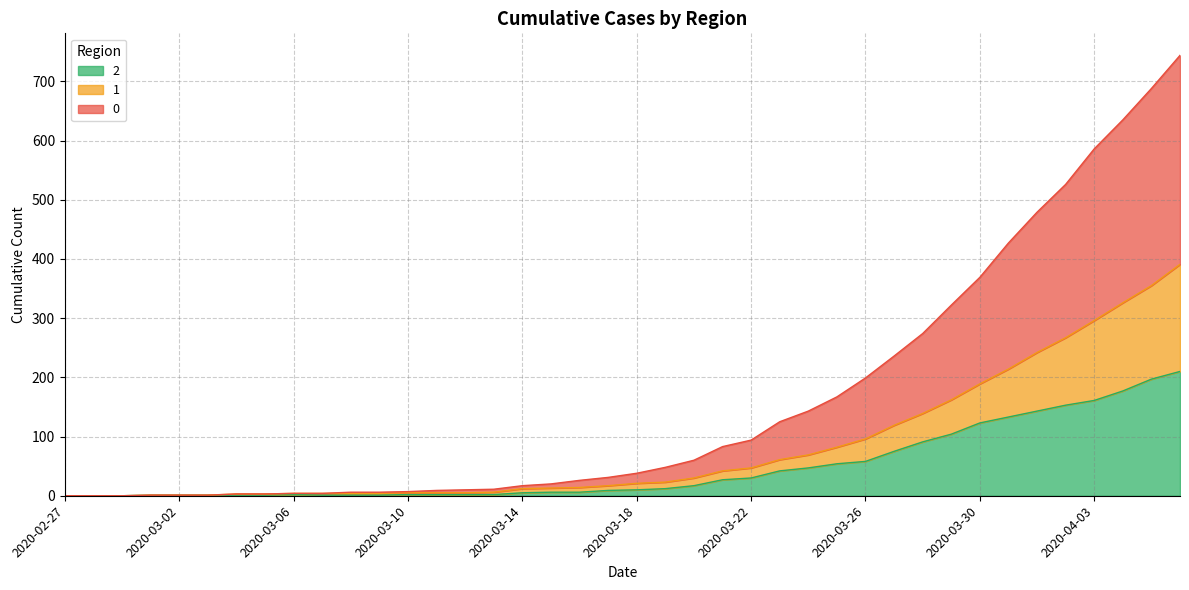

Reading right to left, extract all data points from this chart.

0: 744	688	635	586	526	479	427	369	322	274	236	199	167	143	125	94	83	60	48	38	31	26	20	17	11	10	9	7	6	6	4	4	3	3	1	1	1	0	0	0
1: 391	355	326	296	267	242	214	189	162	139	119	96	82	69	61	47	42	30	23	21	17	14	13	12	6	5	5	5	4	4	4	4	3	3	1	1	1	0	0	0
2: 210	197	177	161	153	143	133	123	104	91	75	58	54	47	42	30	27	17	12	10	9	6	6	5	2	2	2	2	1	1	1	2	1	1	1	1	1	0	0	0